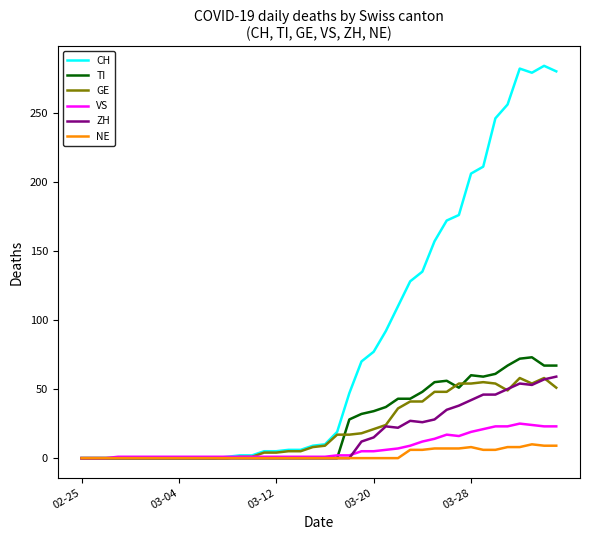

Does the chart display data point markers on the line(s)?

No